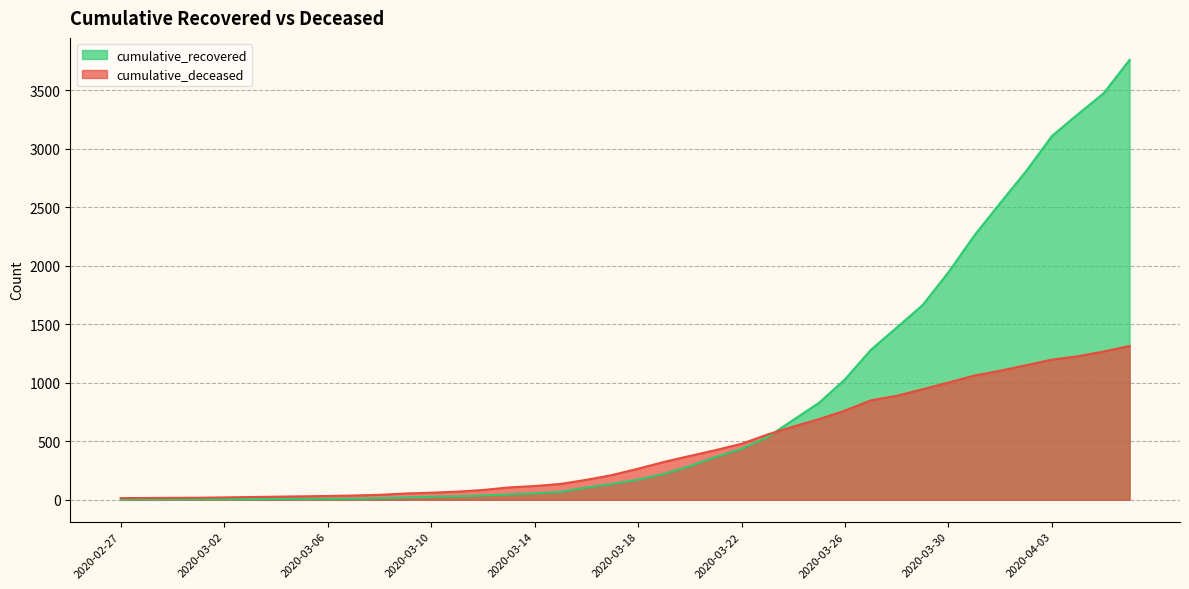

At which label is cumulative_deceased closest to 664?

2020-03-25